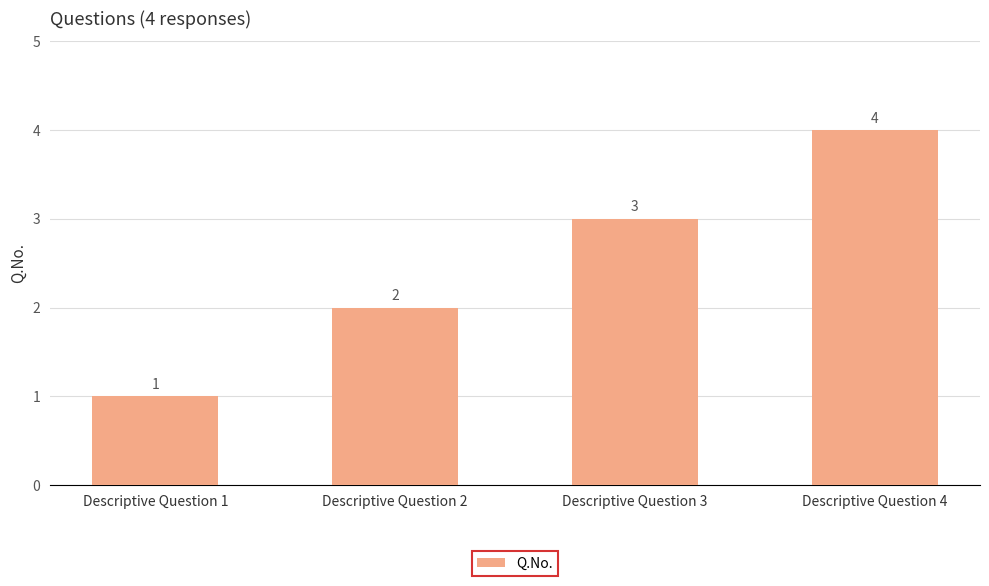

What is the greatest value displayed?

4